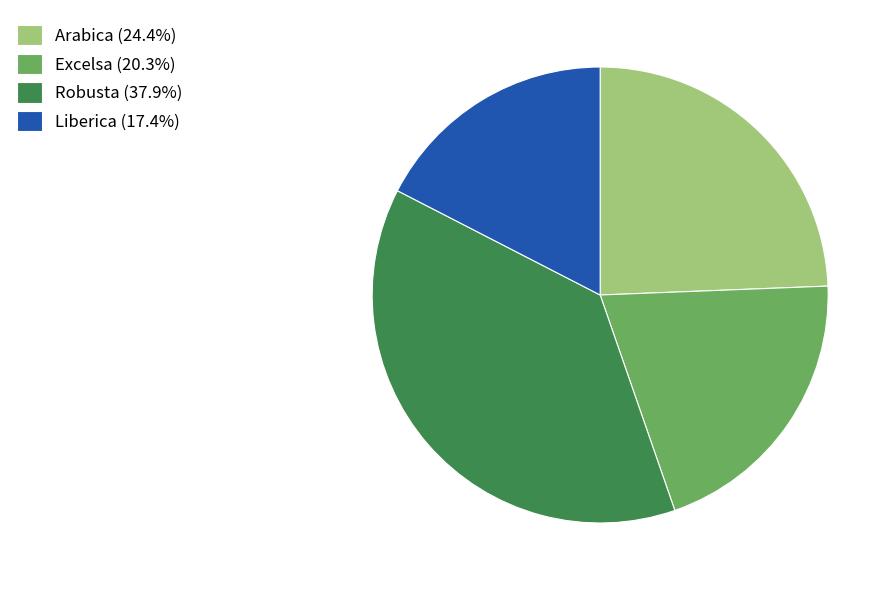

Is there any slice that represents more than half of the pie?

No